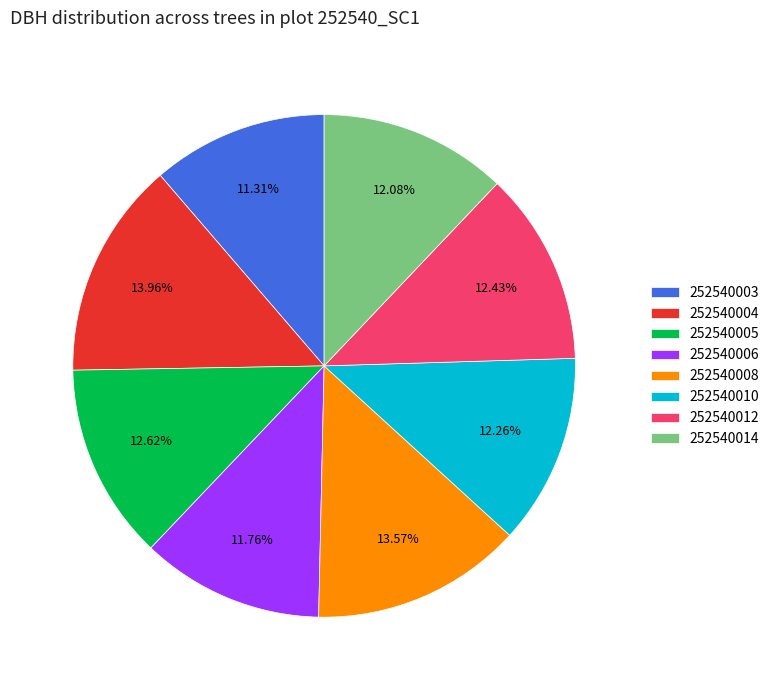

Combined, do 252540014 and 252540004 account for over 50%?

No